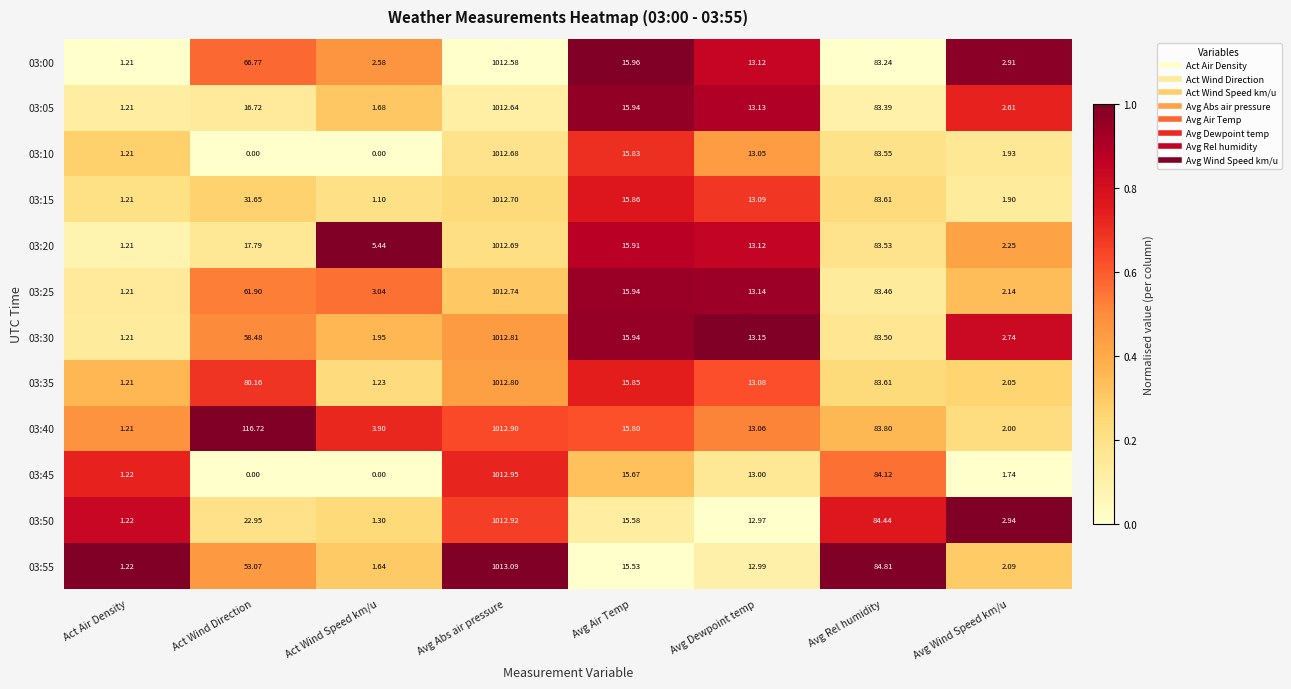

Between Avg Dewpoint temp and Avg Wind Speed km/u, which series saw the biggest shift?

03:45